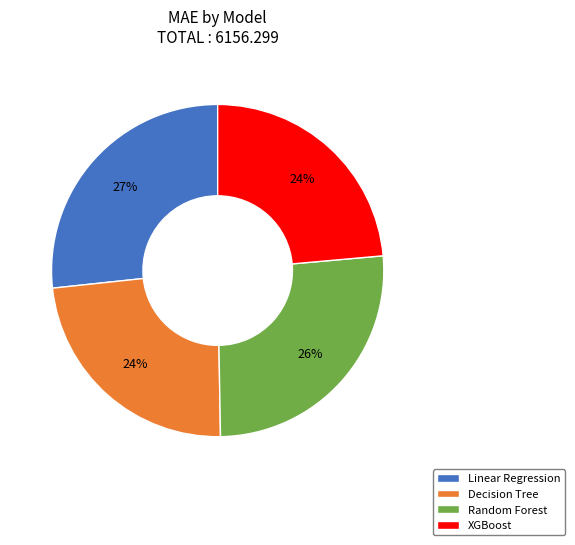

Which category has the biggest portion of the pie?

Linear Regression